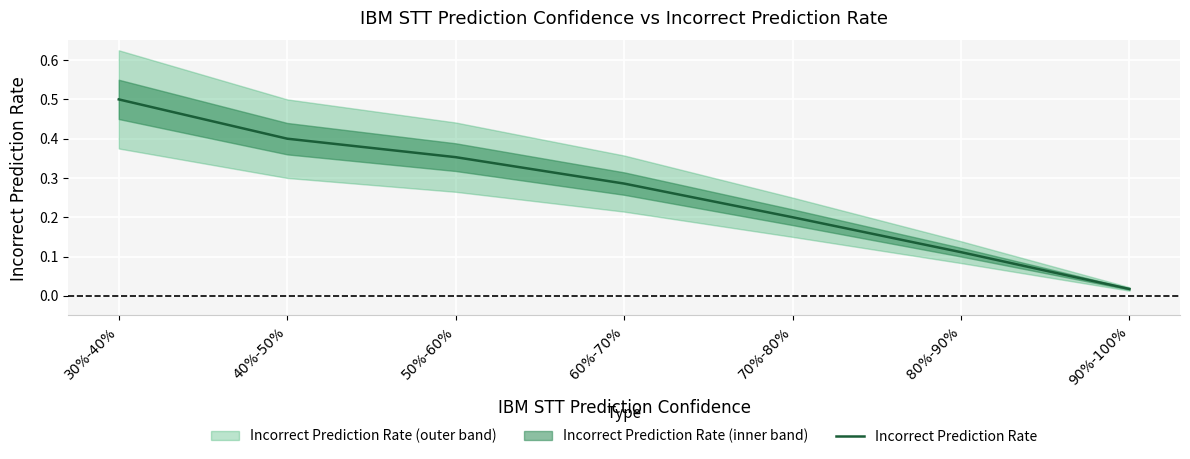

Reading left to right, extract all data points from this chart.

0.5	0.4	0.4	0.3	0.2	0.1	0.0